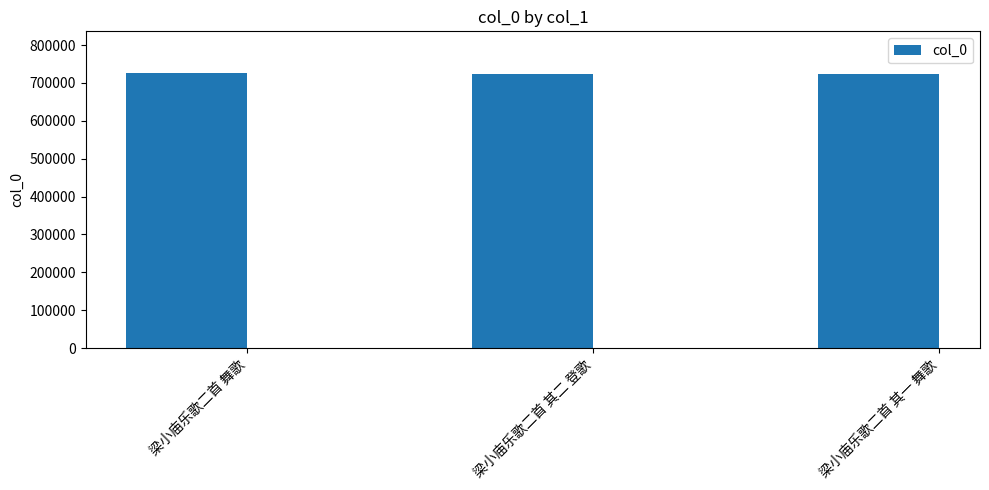

True or false: the data shows 723302 at 梁小庙乐歌二首 其二 登歌.

True